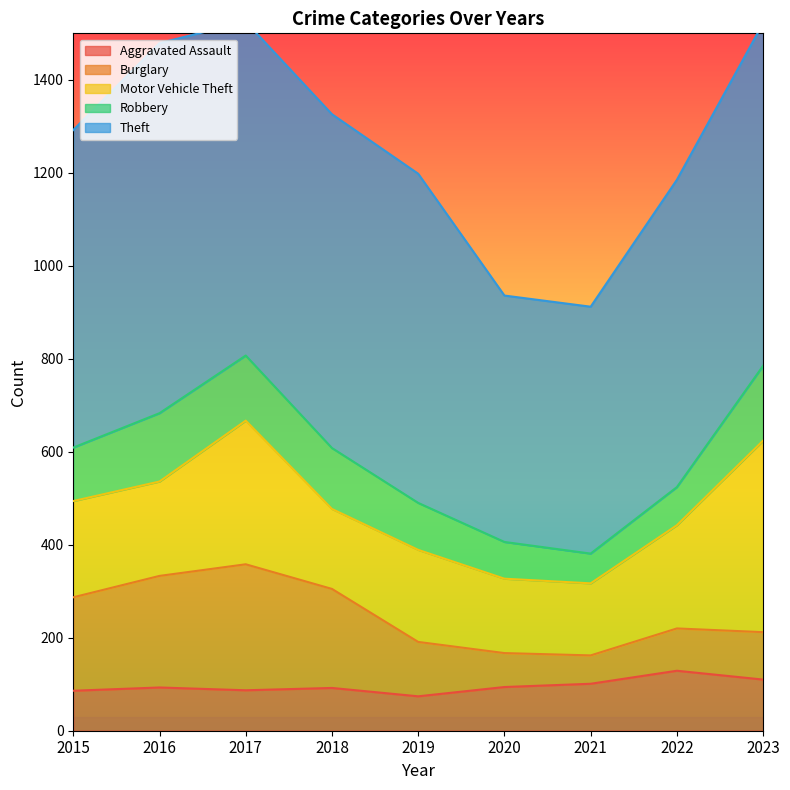

At which category is the sum across all series the highest?

2017